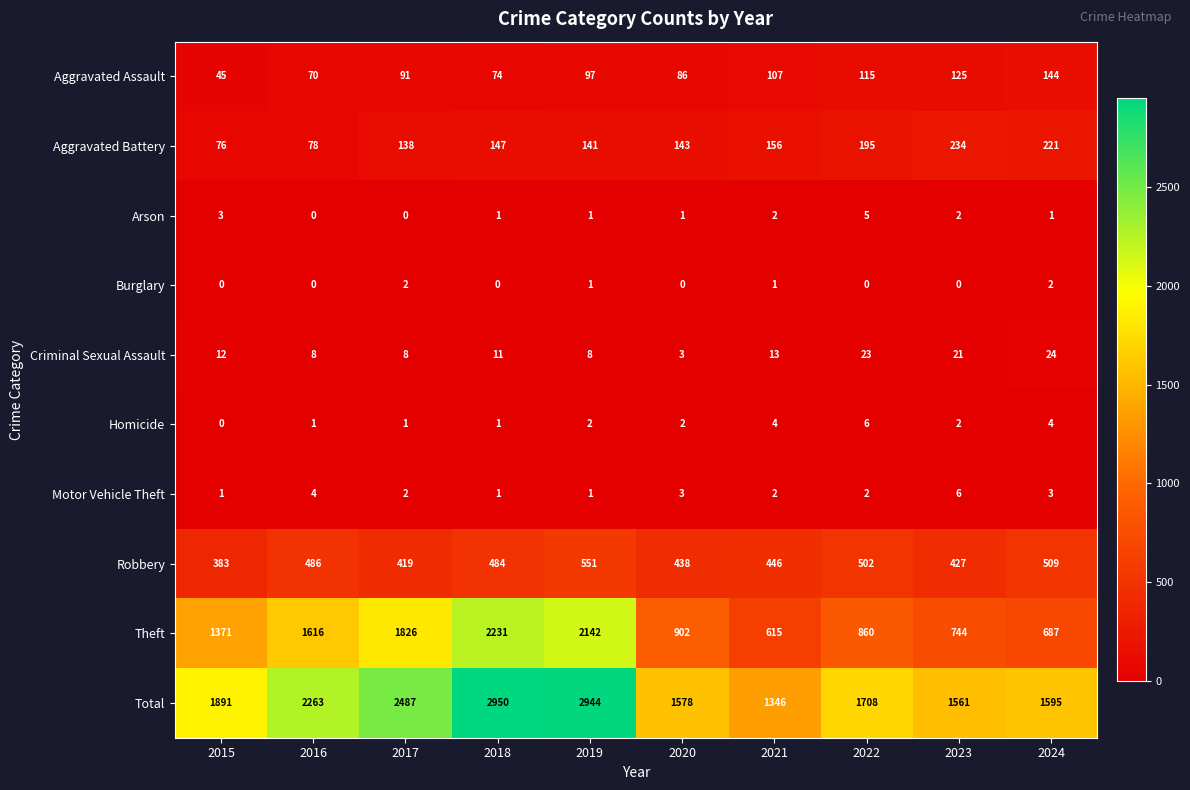

Which series has the largest total across all categories?

Total